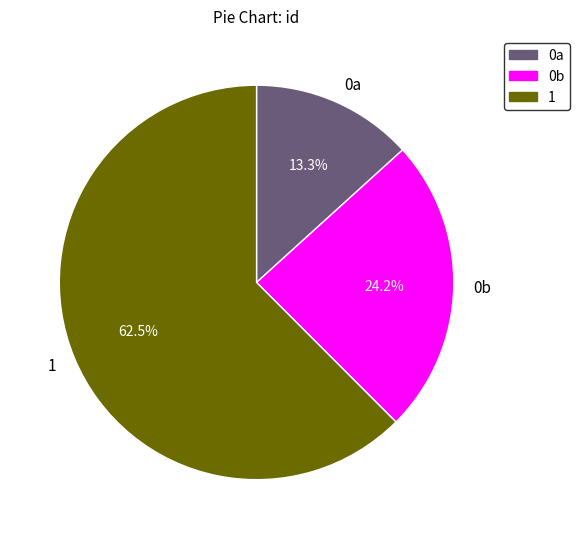

Which slice represents more than half of the pie?

1